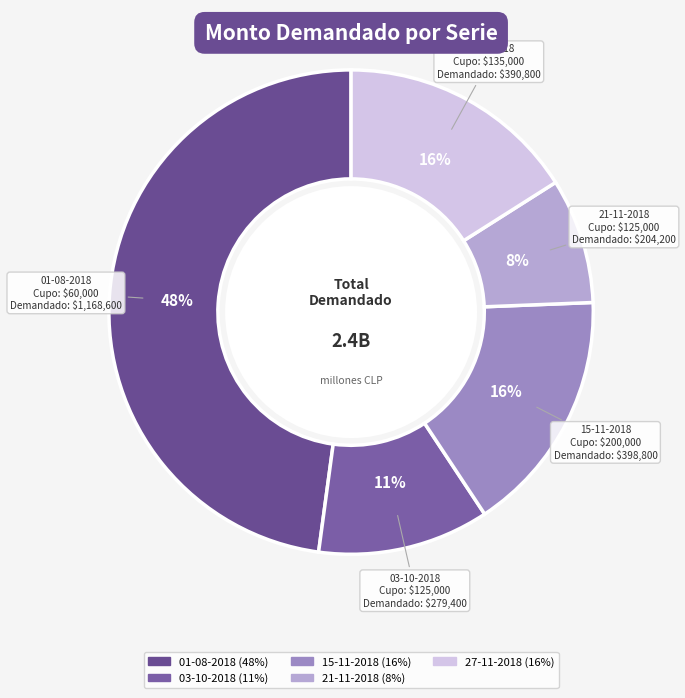

What is the smallest slice in the pie chart?

21-11-2018